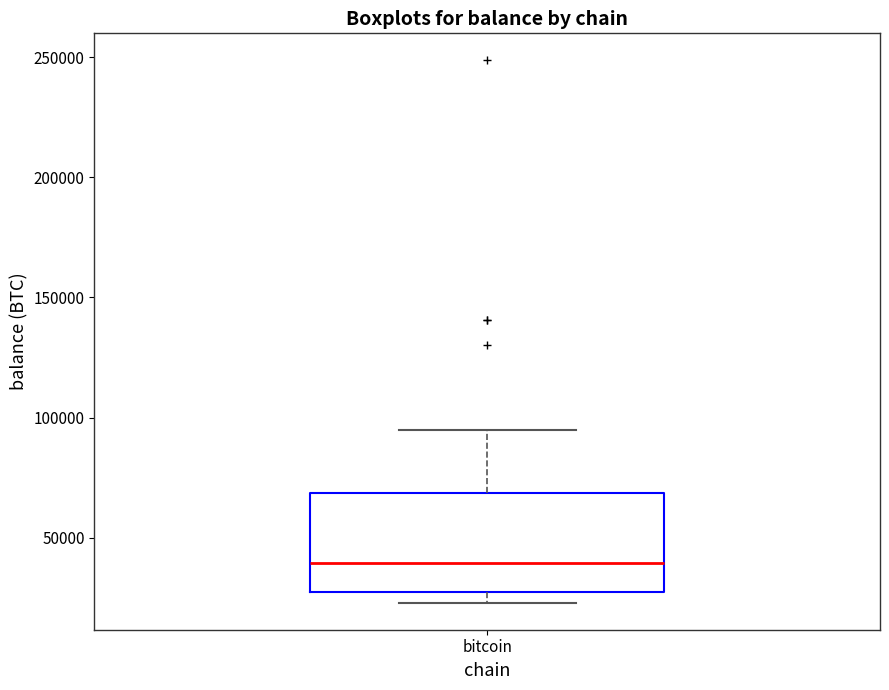

Transcribe this box plot: give where the median line is, the range the box spans, and where the two whiskers end, as read against the y-axis. The values are not printed on the chart, so give them approximately, as read against the axis.

median 40000, box 30000 to 70000, whiskers 25000 to 95000